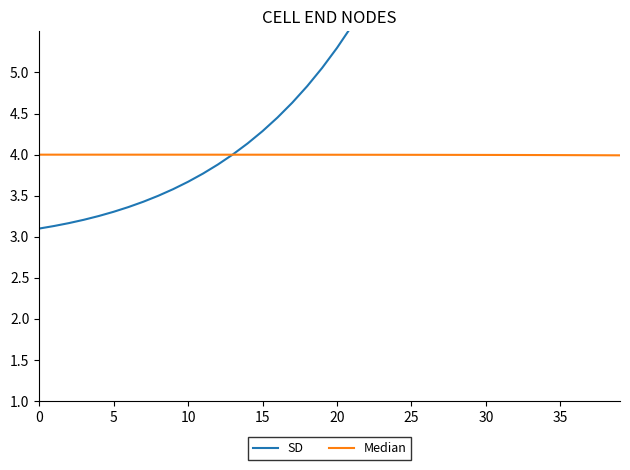

How many values in the SD series are below 5?

19